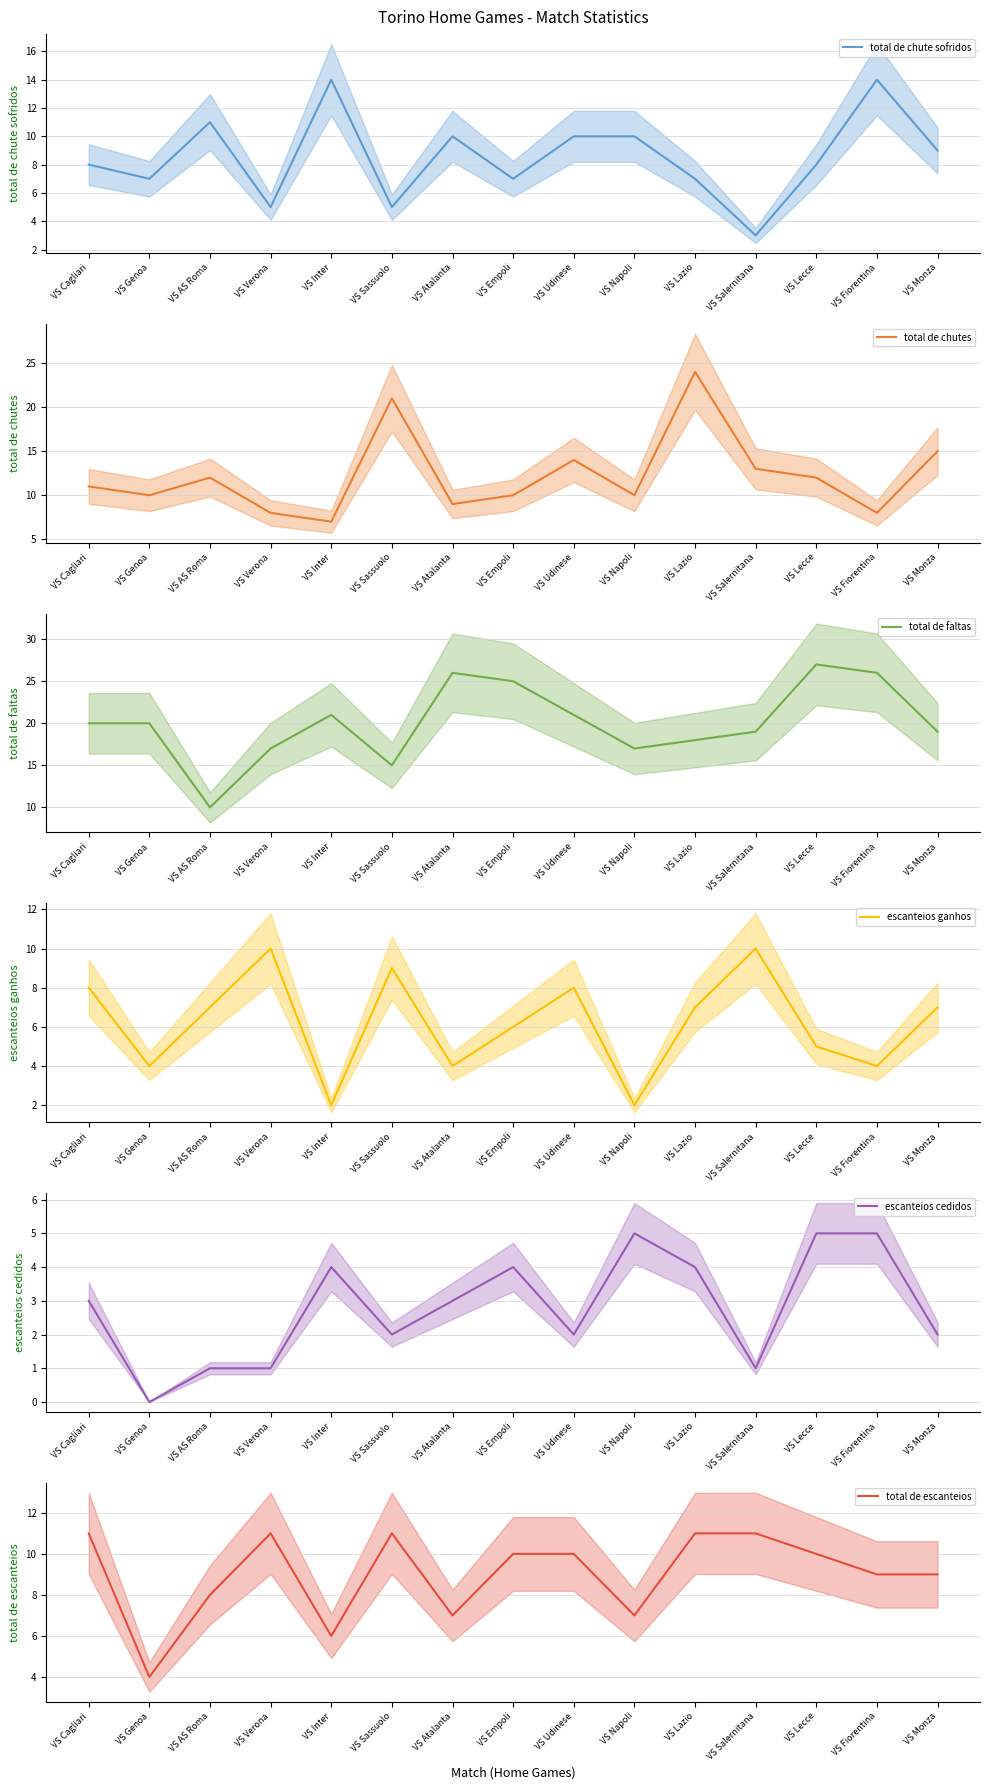

True or false: escanteios cedidos and total de faltas intersect in this chart.

False